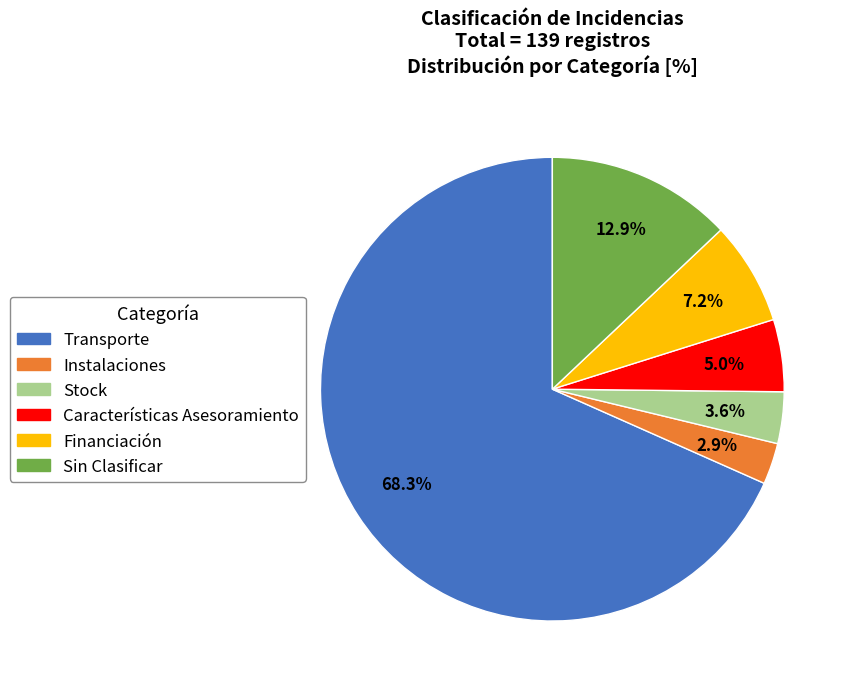

To the nearest percent, what is the difference between the Sin Clasificar and Instalaciones slice percentages?

10%